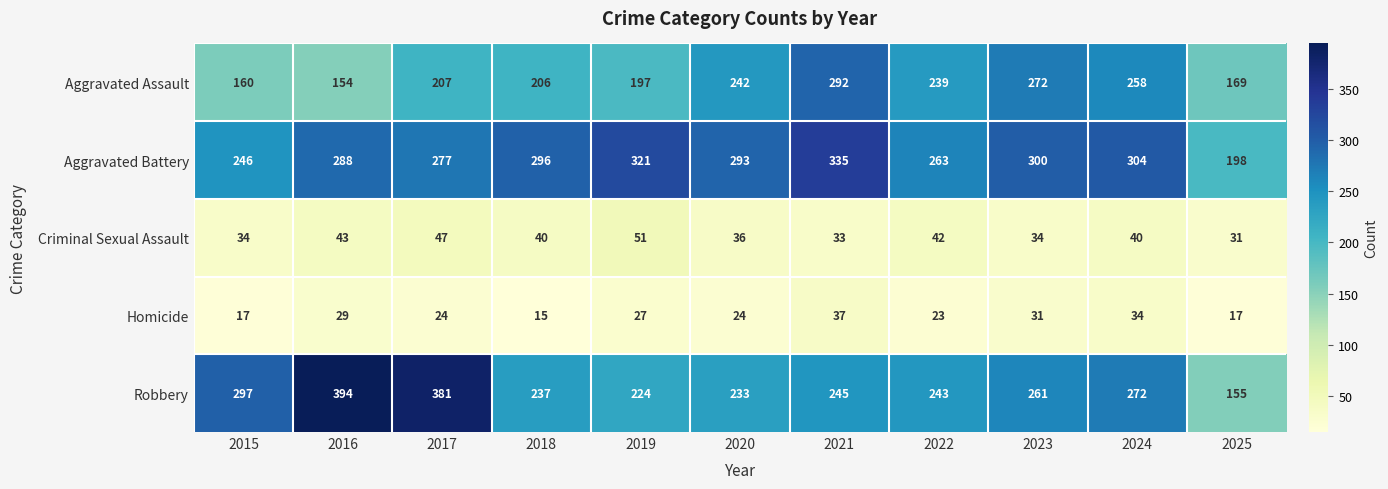

At which category does the chart reach its peak across all series?

2016